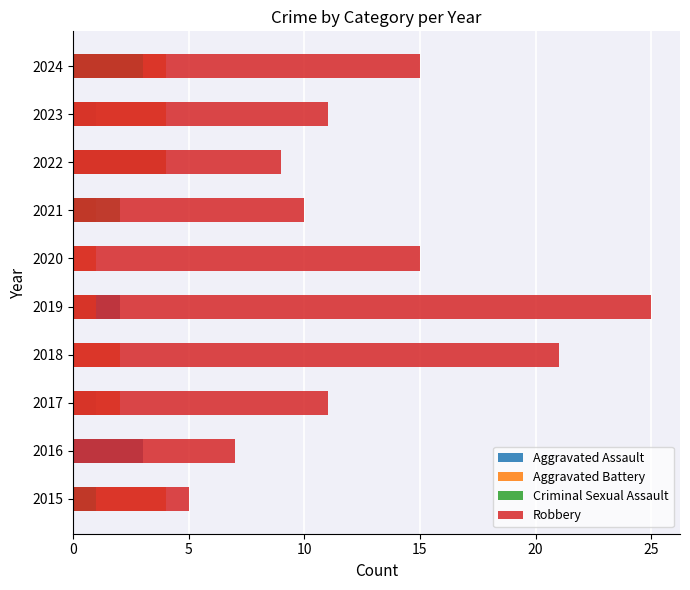

Is it true that Robbery equals 7 at 2023?

False